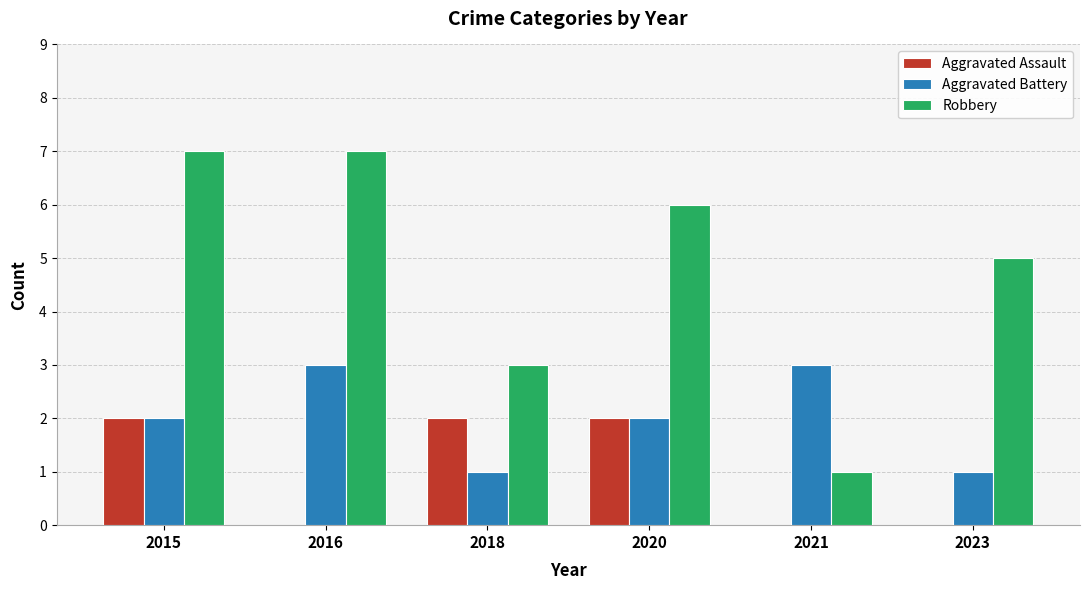

Reading right to left, what are all the values shown in this chart?

Aggravated Assault: 2023=0	2021=0	2020=2	2018=2	2016=0	2015=2
Aggravated Battery: 2023=1	2021=3	2020=2	2018=1	2016=3	2015=2
Robbery: 2023=5	2021=1	2020=6	2018=3	2016=7	2015=7